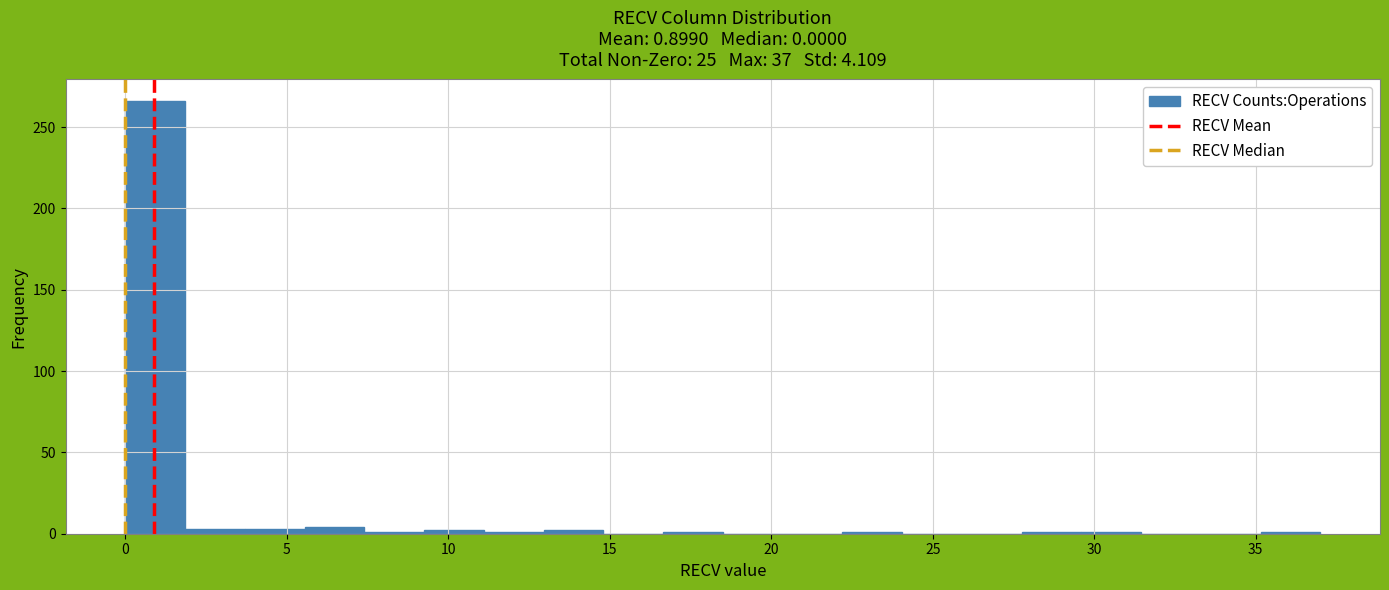

Around what value on the x-axis is the tallest bar? Give the approximate position of its centre, as read against the axis.

1.0